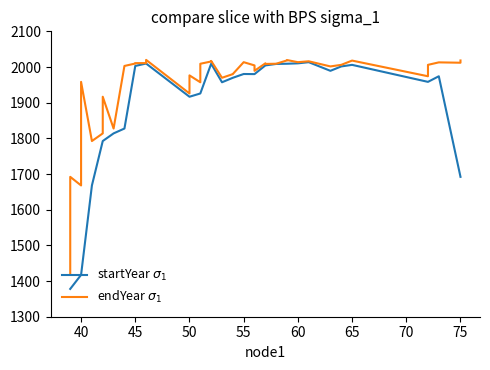

Which series has the widest spread of values?

startYear $\sigma_1$